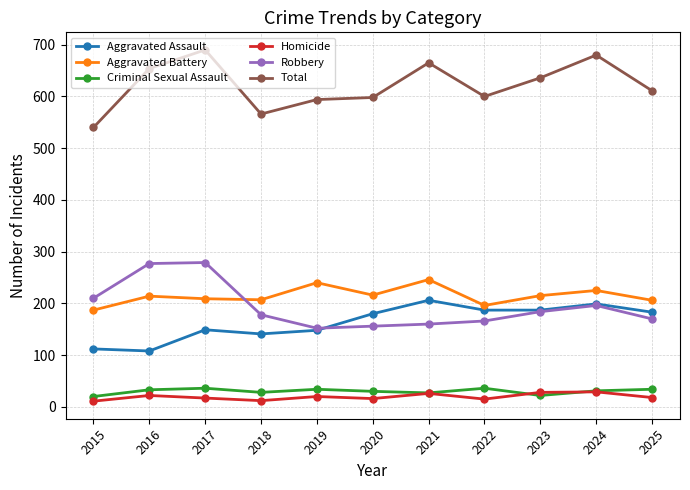

The Homicide series shows 17 at 2017. True or false?

True